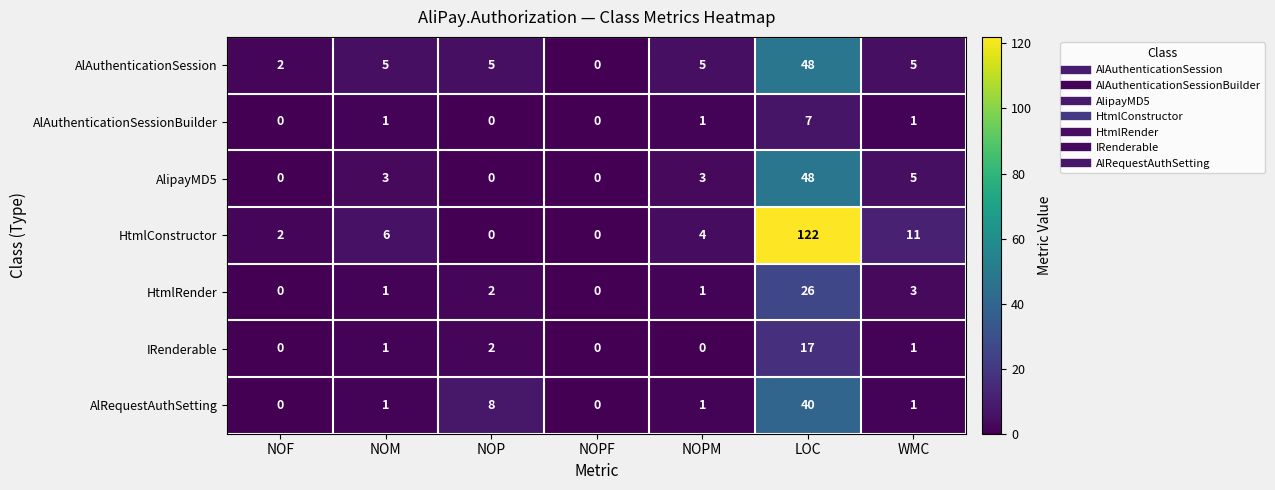

Which series has the largest range (max minus min)?

HtmlConstructor